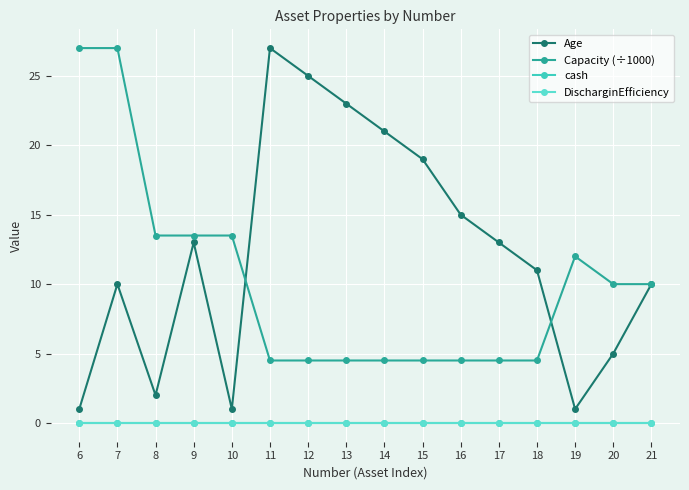

What is the spread (max minus min) of values at 10?

13.5